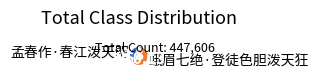

Which category has the biggest portion of the pie?

蛾眉七绝·登徒色胆泼天狂